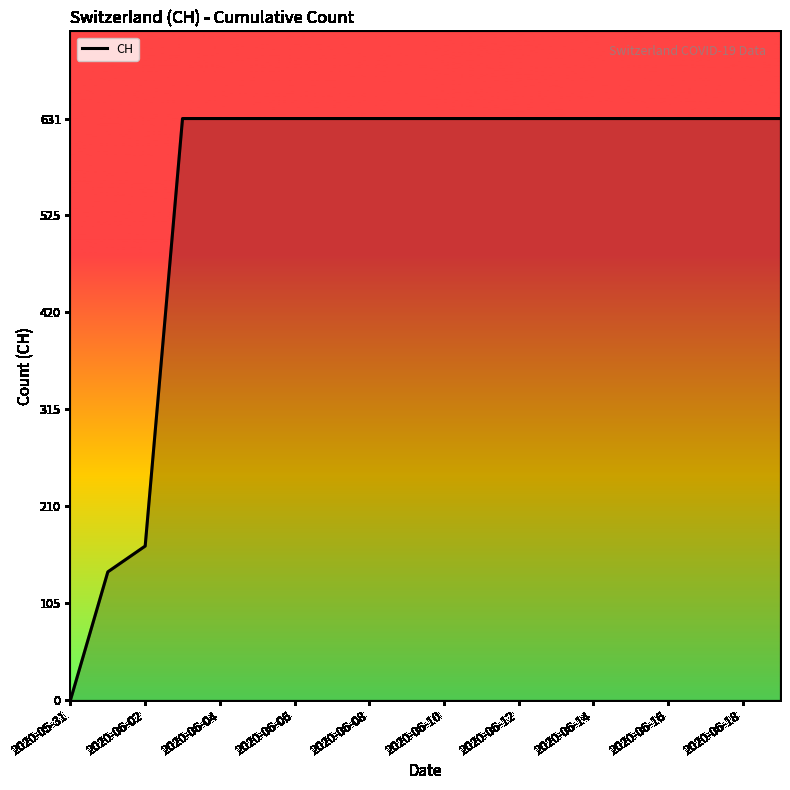

What is the difference between the maximum and minimum values?

631